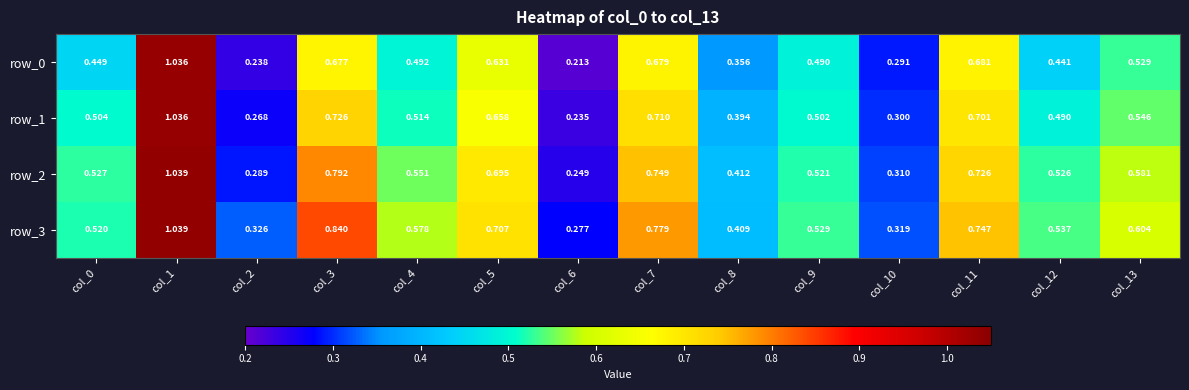

At how many categories does at least one series exceed 0?

14